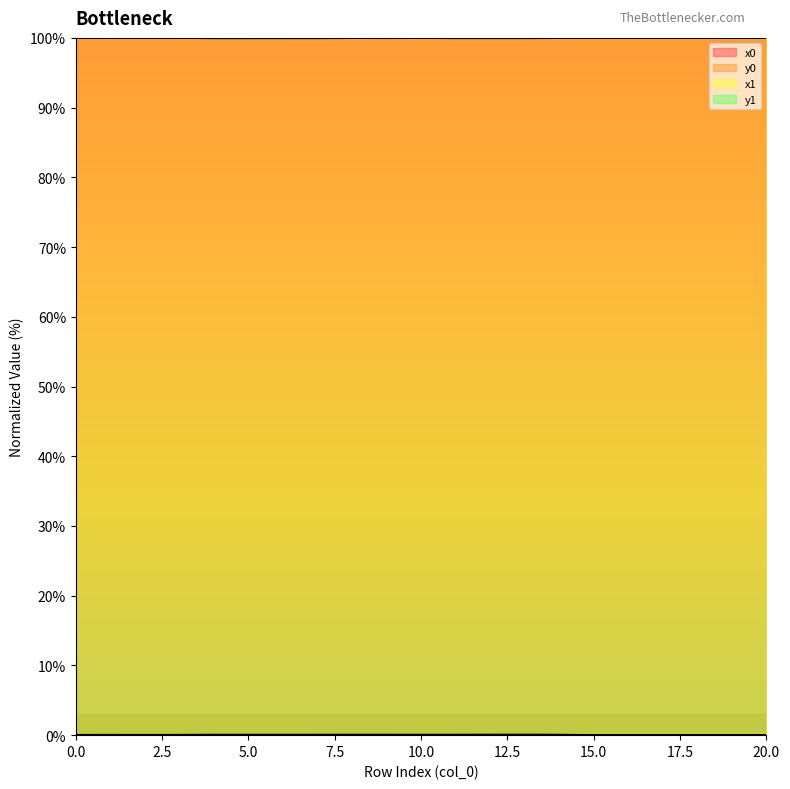

How many data points in y1 are above 0?

20